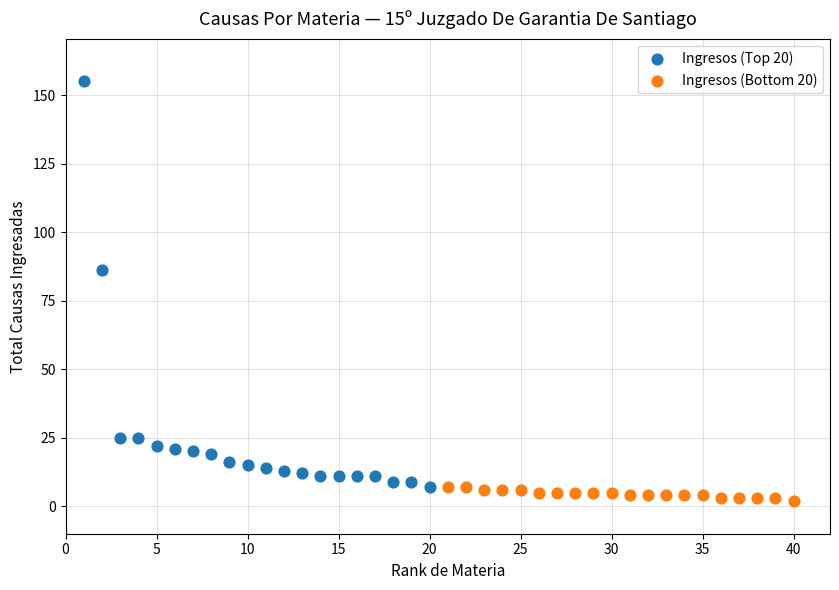

What are all the series names shown in the legend?

Ingresos (Top 20), Ingresos (Bottom 20)